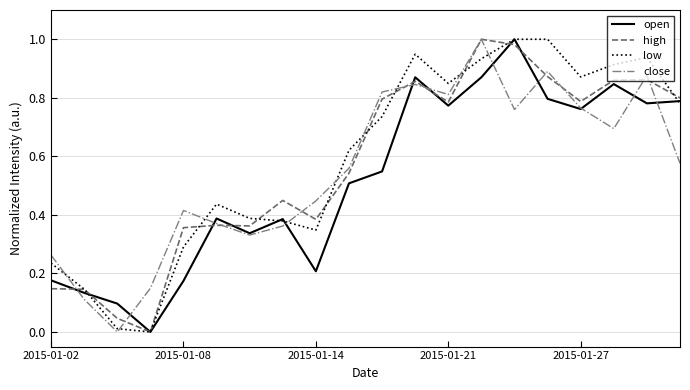

Does the chart display data point markers on the line(s)?

No